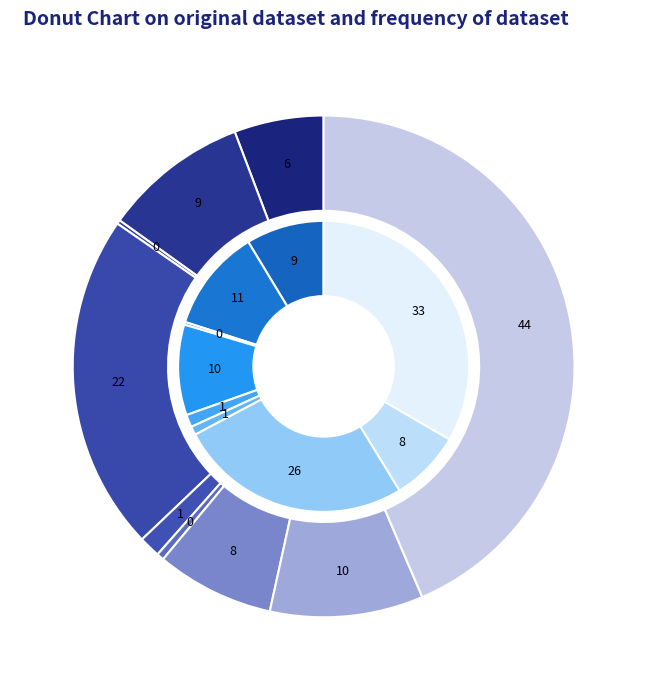

How many slices are in this pie chart?

9